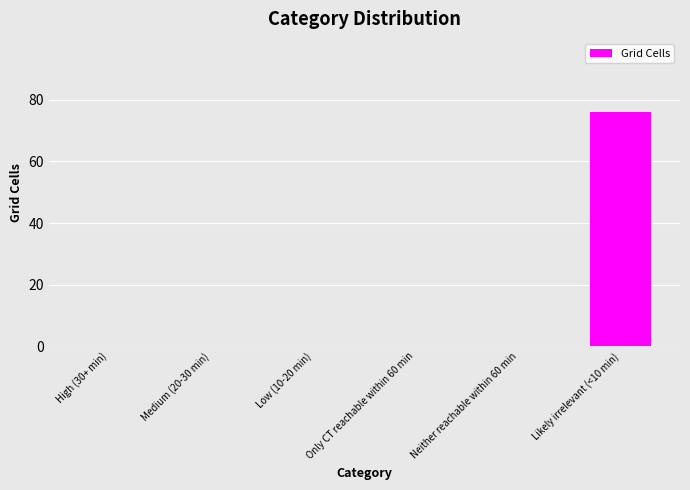

What is the greatest value displayed?

76